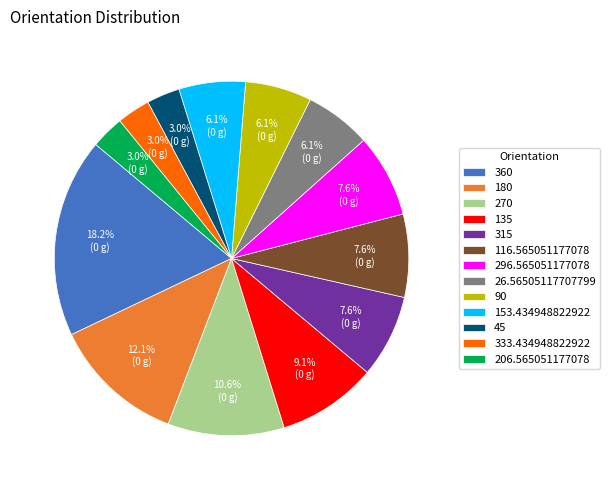

To the nearest percent, what is the difference between the 45 and 315 slice percentages?

5%